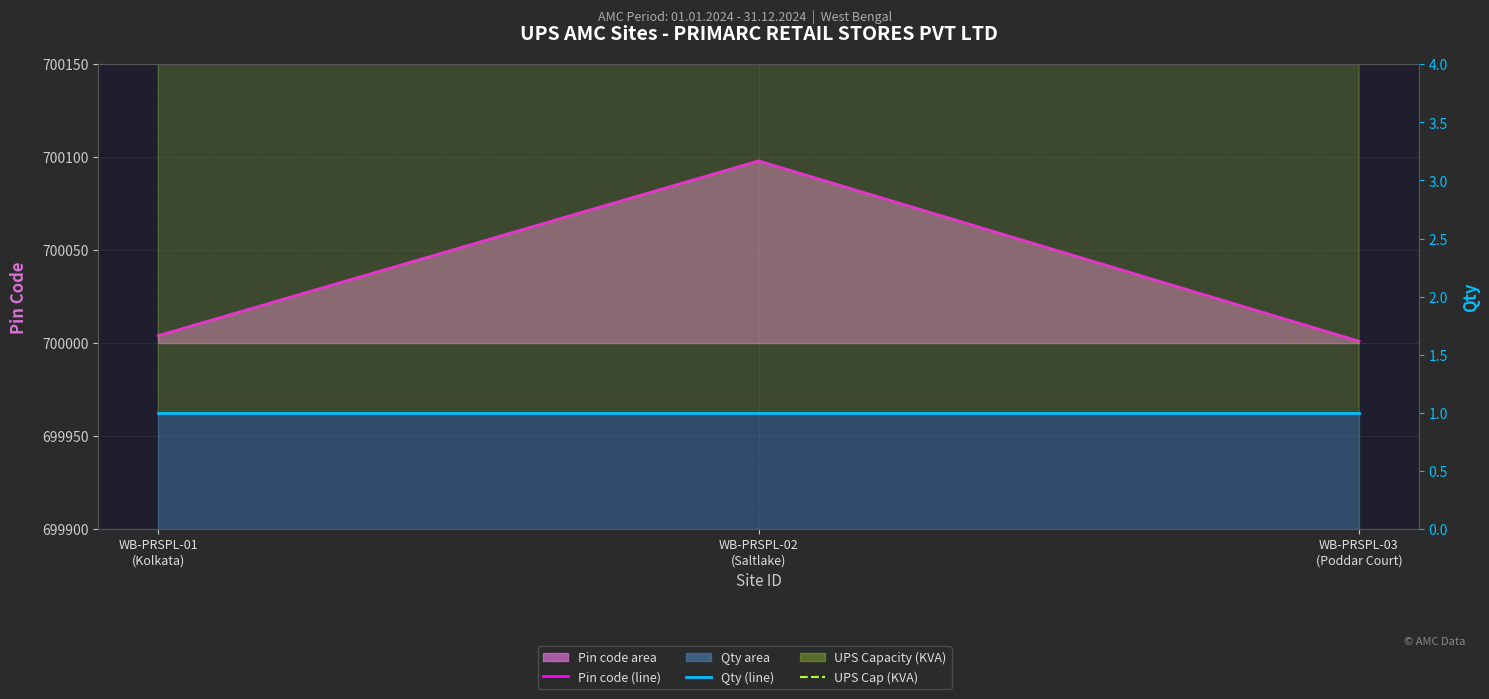

How many UPS Cap (KVA) values are between 6 and 10?

3